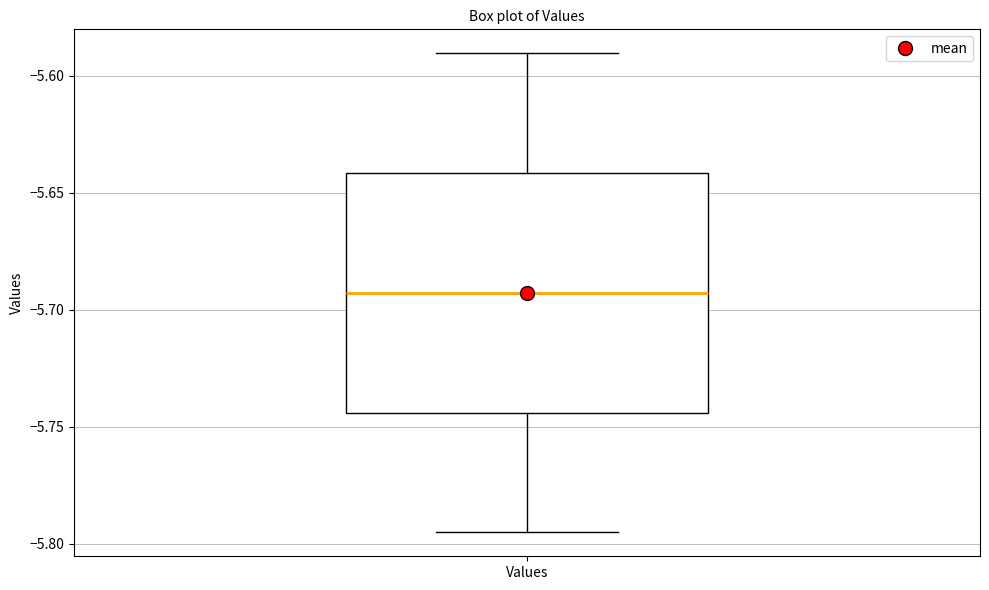

Where does the lower whisker of the box for Values end on the y-axis? The values are not printed on the chart, so give them approximately, as read against the axis.

-5.795